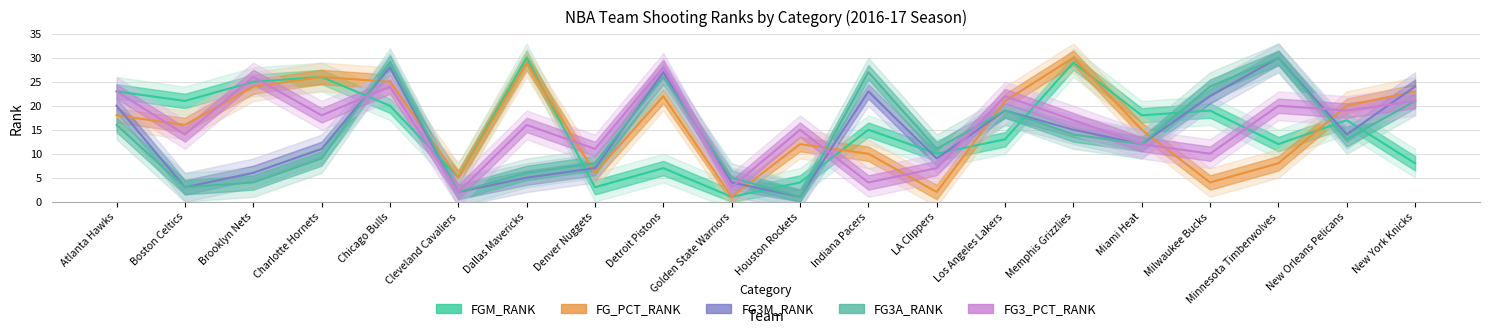

How many categories are shown in the chart?

20